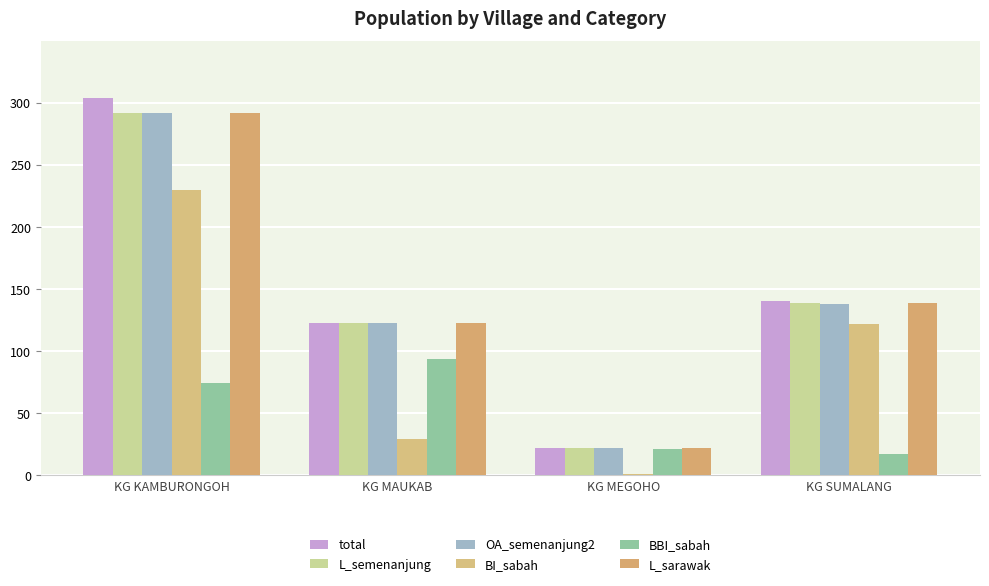

What is the lowest value of the L_sarawak series?

22